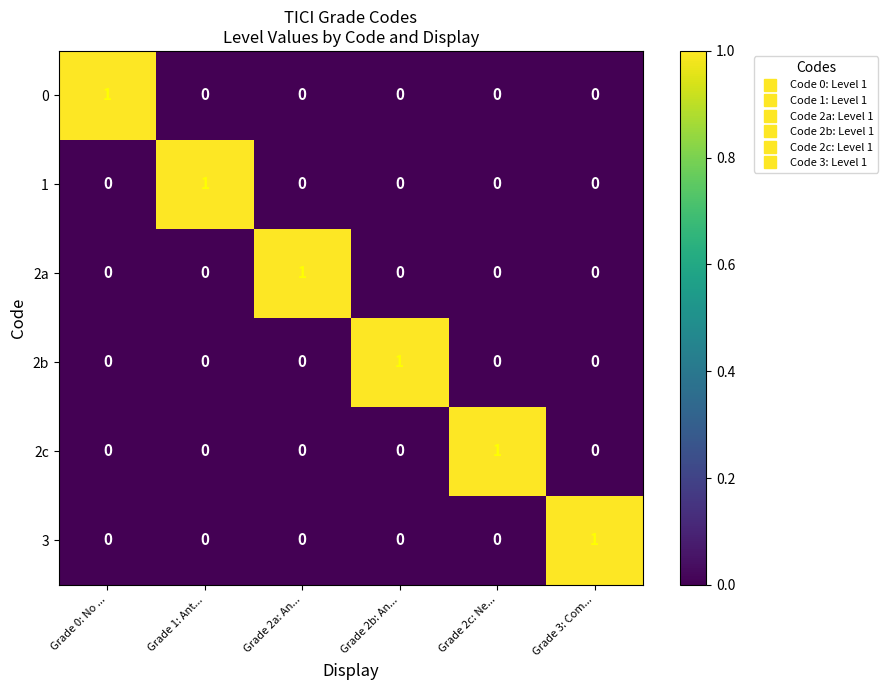

True or false: 1 has a value of 0 at Grade 2b: An....

True